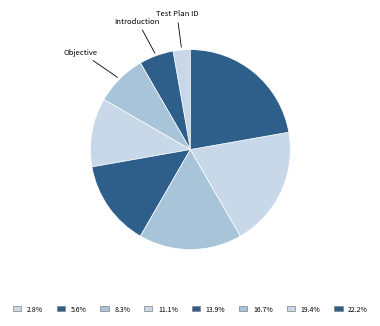

To the nearest percent, what is the difference between the largest and smallest slice percentages?

19%